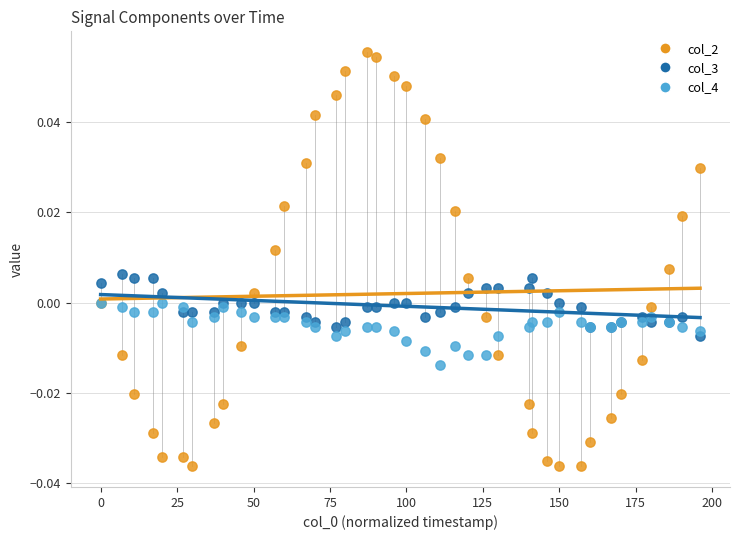

Which series reaches the maximum Y coordinate?

col_2